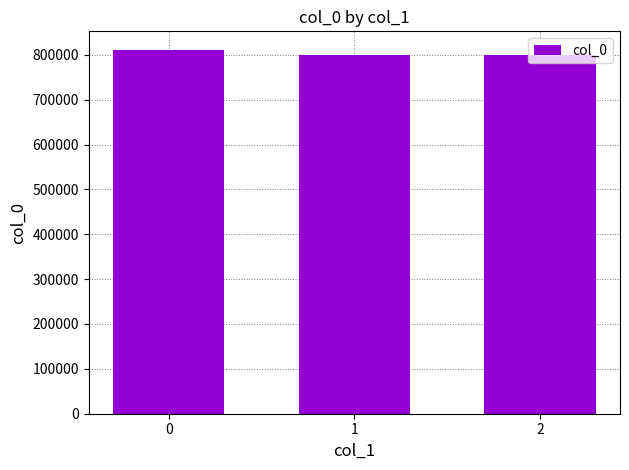

What is the greatest value displayed?

811627